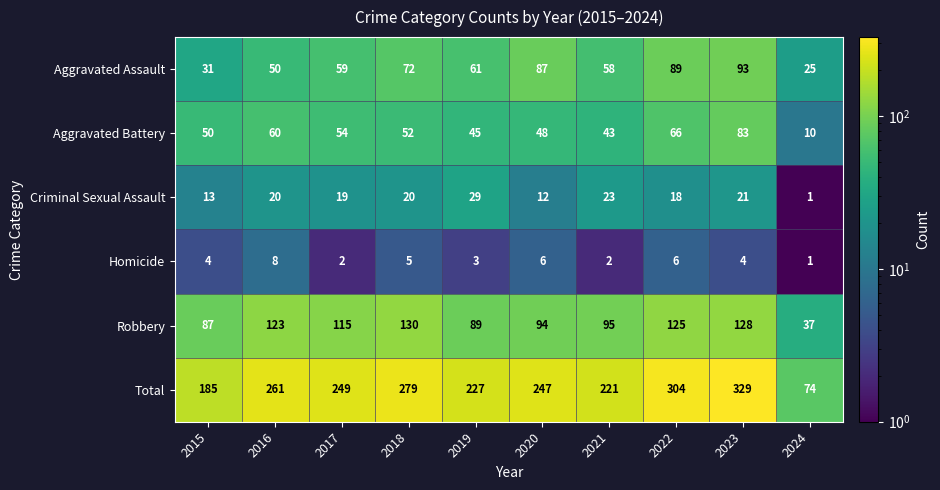

The Homicide series shows 2 at 2021. True or false?

True